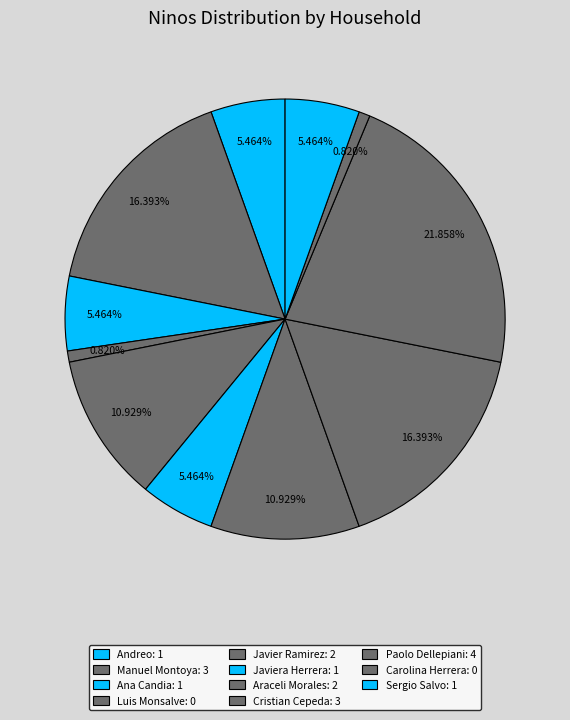

Is it true that Javier Ramirez is 11% of the pie?

True